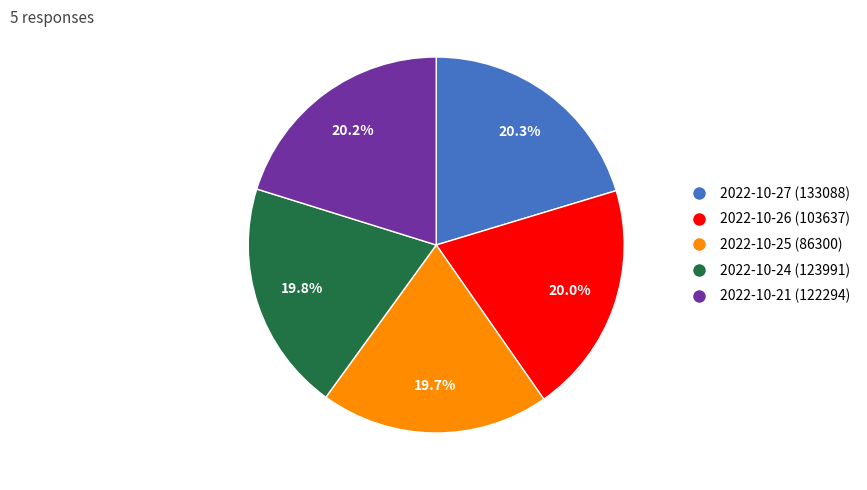

Is 2022-10-24 (123991) the majority of the pie?

No